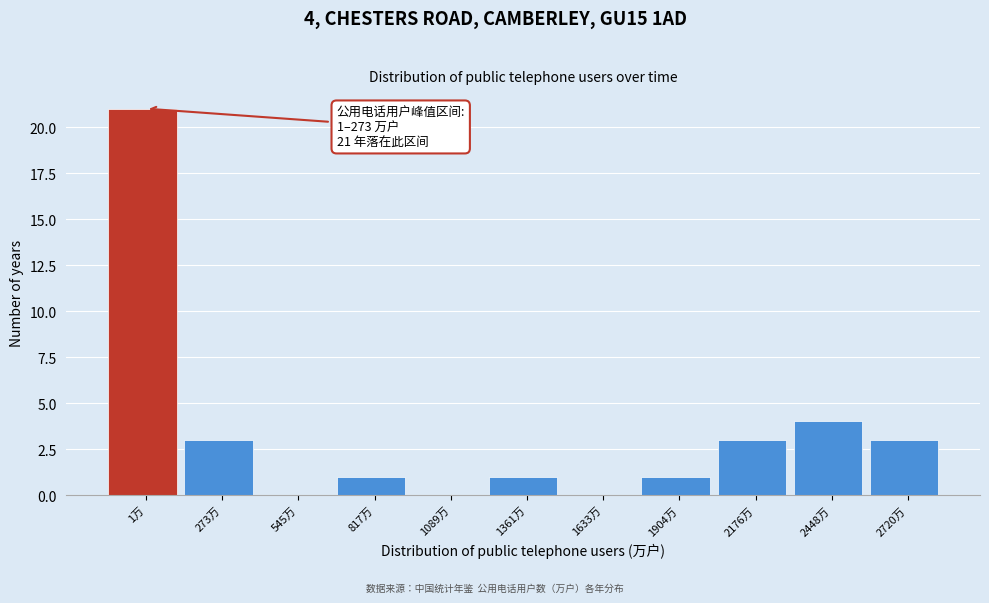

Reading right to left, transcribe all the data shown in this chart.

2720万=3	2448万=4	2176万=3	1904万=1	1633万=0	1361万=1	1089万=0	817万=1	545万=0	273万=3	1万=21